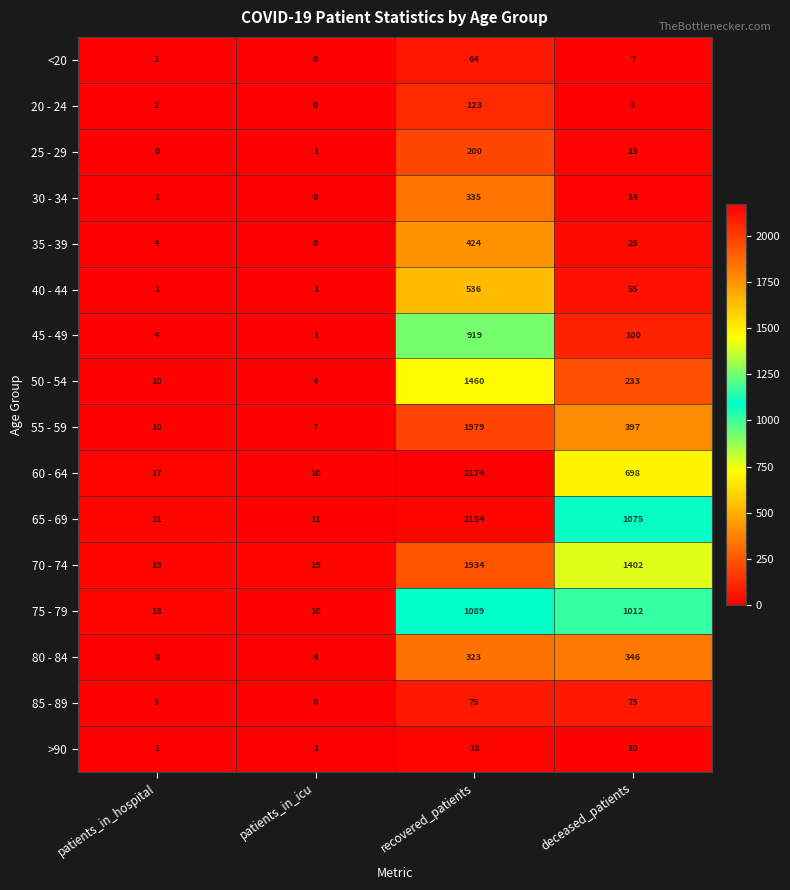

What is the greatest value displayed?

2174